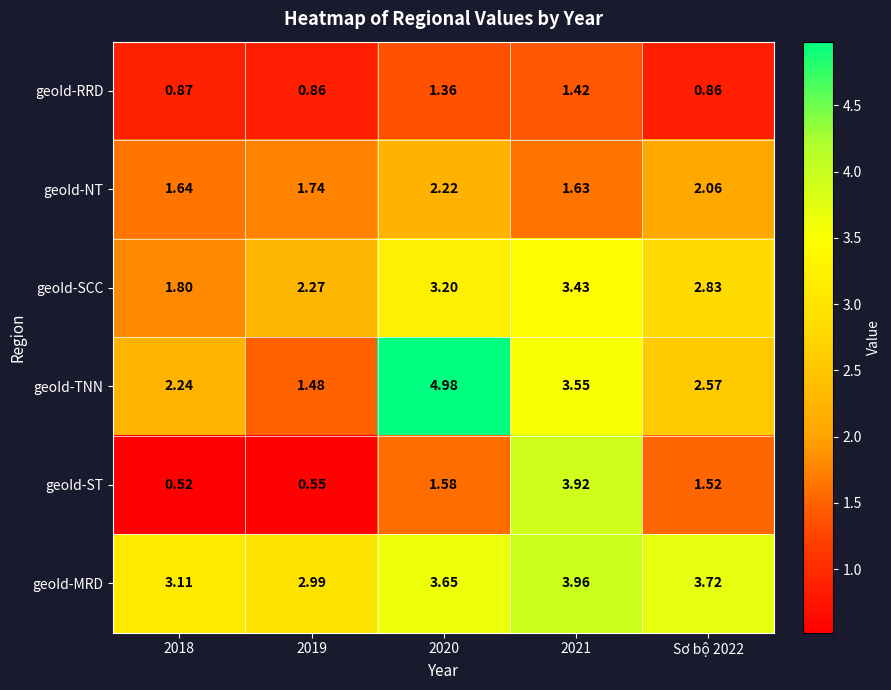

At 2019, list the series in order from largest to smallest.

geoId-MRD, geoId-SCC, geoId-NT, geoId-TNN, geoId-RRD, geoId-ST